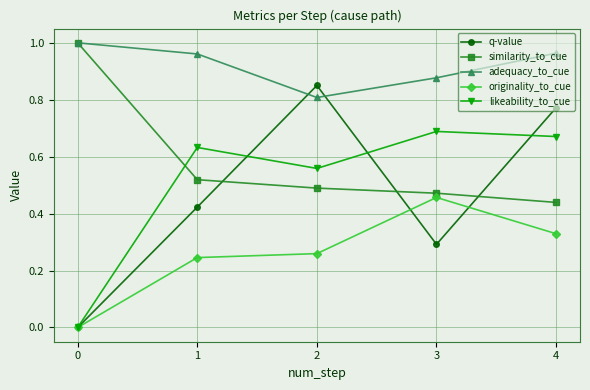

The likeability_to_cue series shows 0.3 at 2. True or false?

False